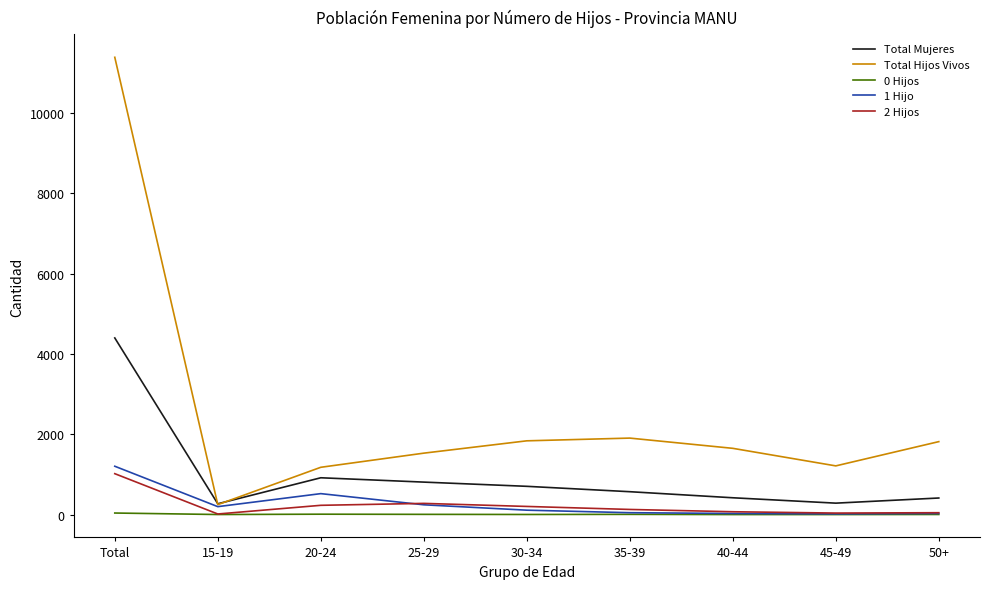

The value of Total Hijos Vivos at 50+ is 1818. True or false?

True